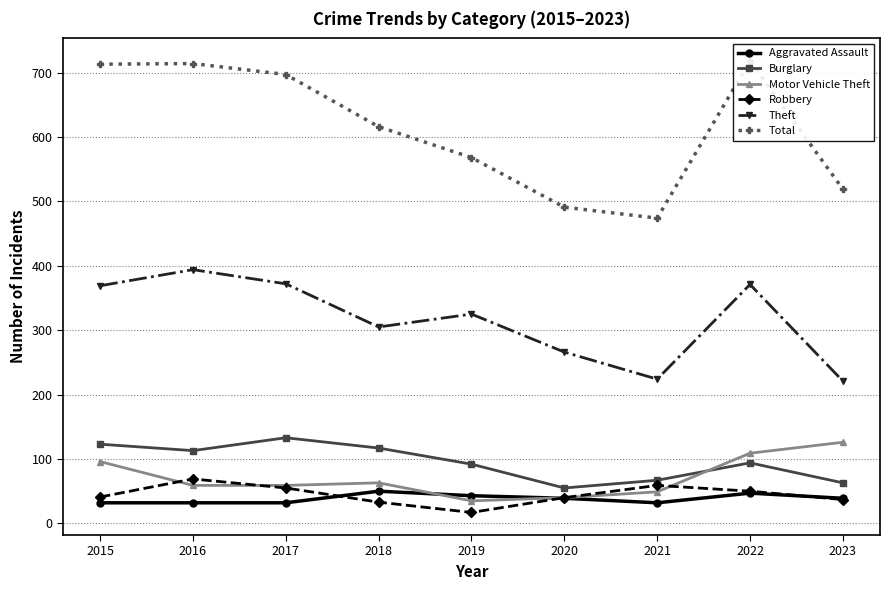

Is it true that Theft equals 371 at 2022?

True